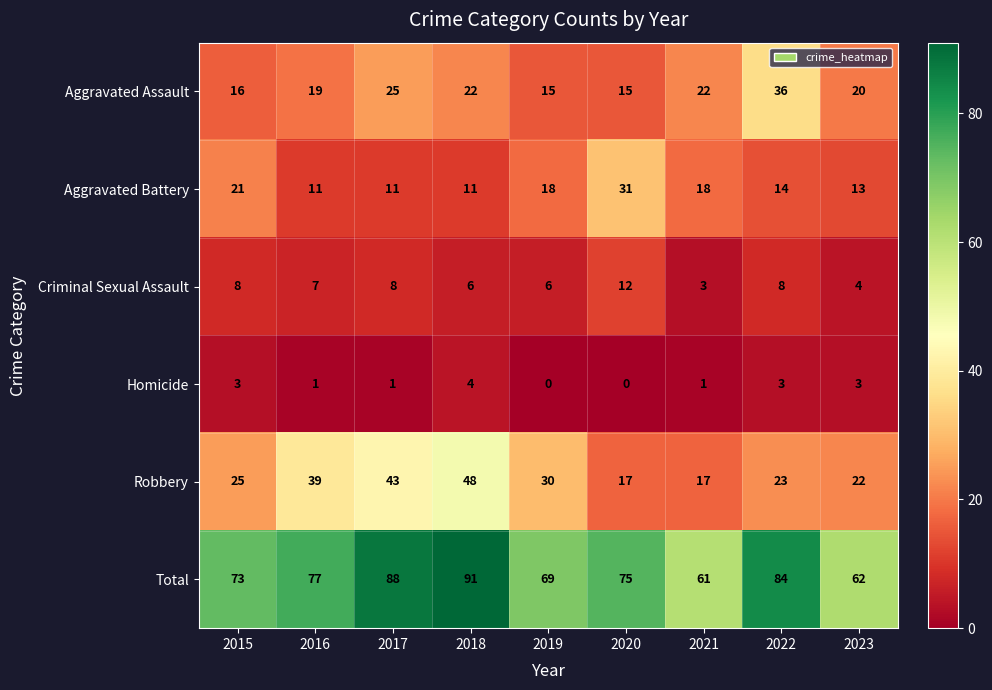

How many series are shown in this chart?

6